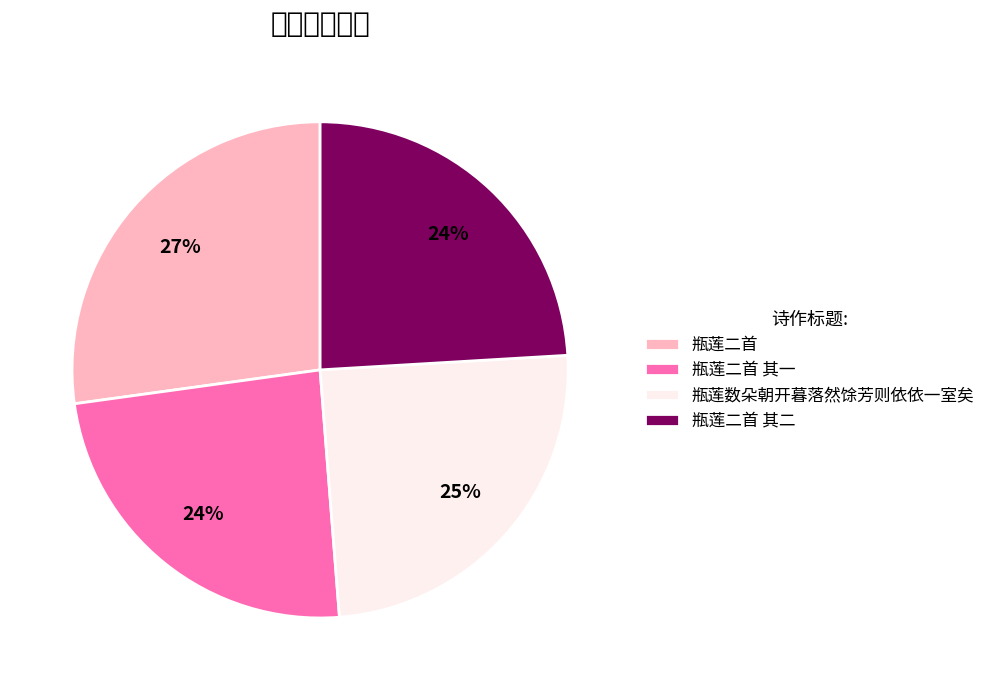

To the nearest percent, what percentage of the pie is 瓶莲二首?

27%